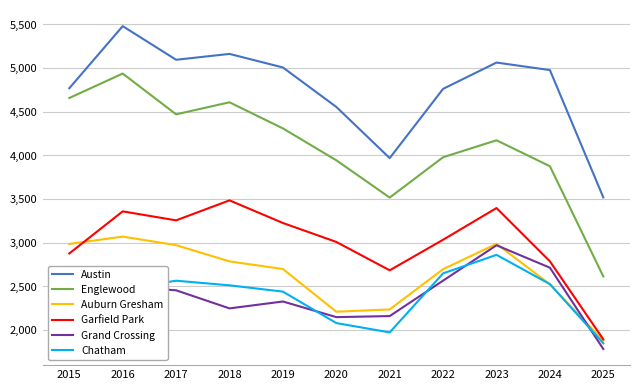

What is the total value across all series at 2020?

17952